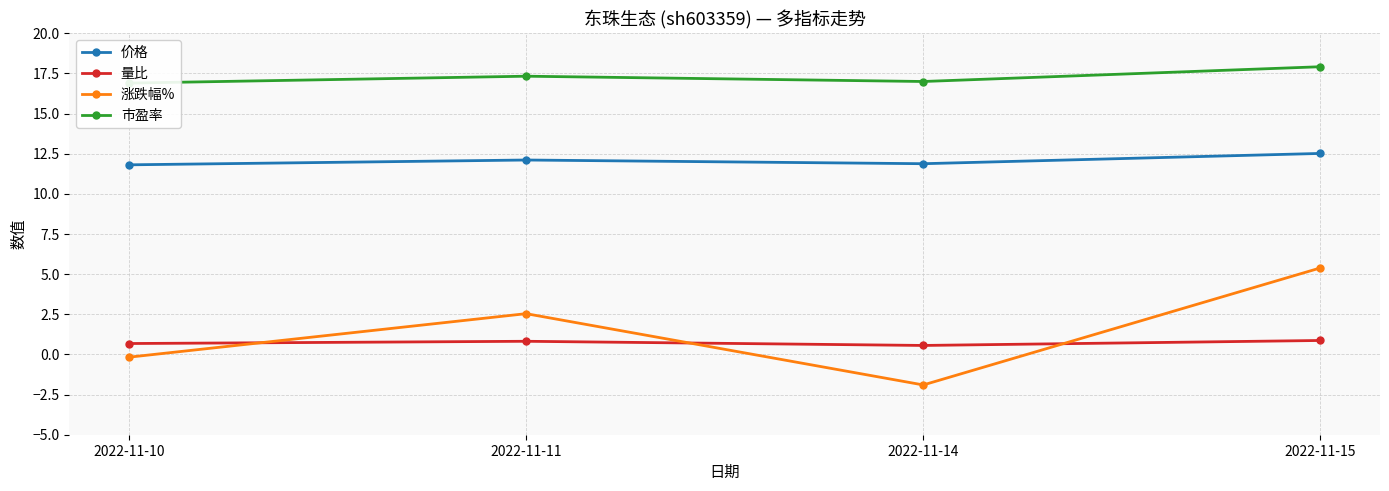

What is the approximate value of 涨跌幅% at 2022-11-15?

5.4